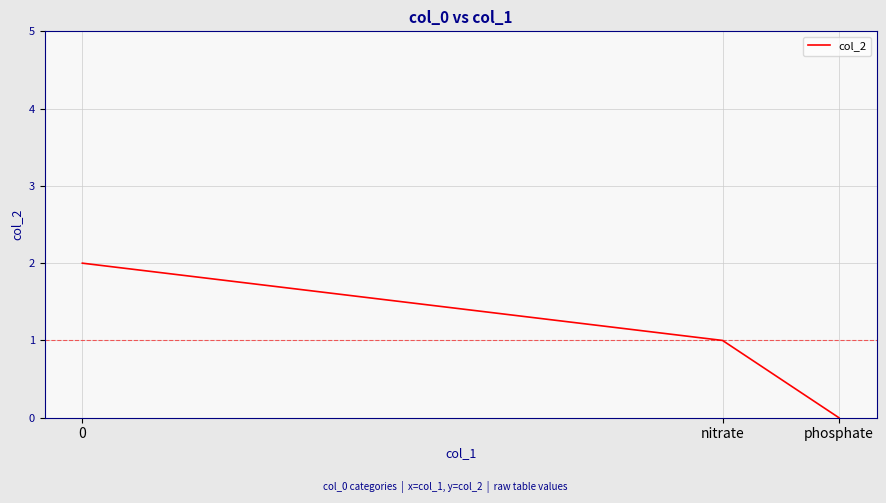

Reading right to left, list all the values displayed in this chart.

phosphate=0	nitrate=1	0=2